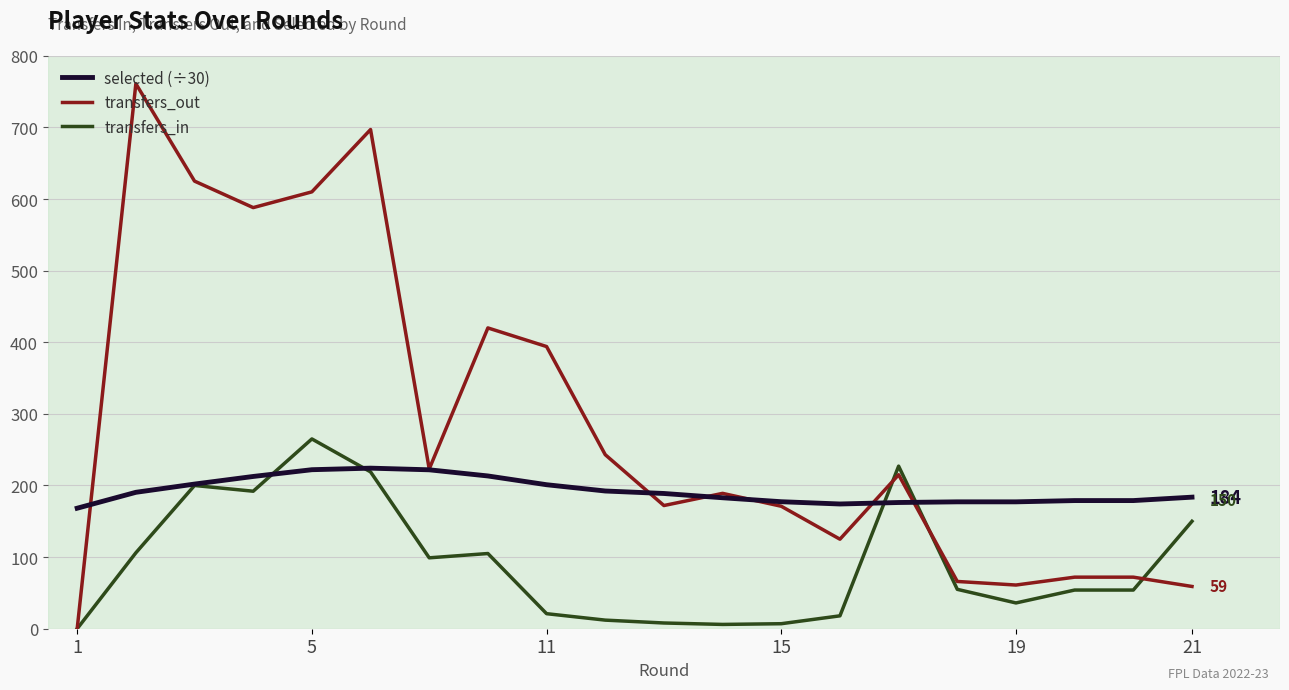

What is the spread (max minus min) of values at 19?

141.2